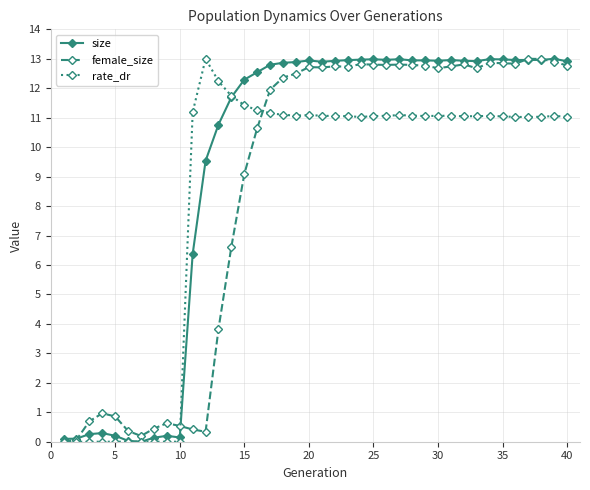

True or false: rate_dr has more than 1 points higher than both neighbors.

True